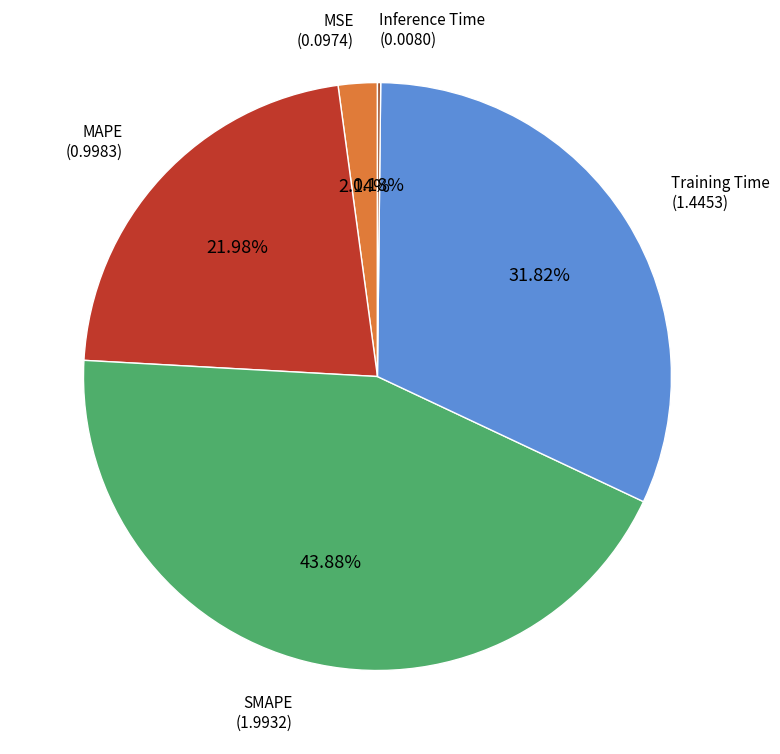

Which has a higher value, SMAPE or Training Time?

SMAPE